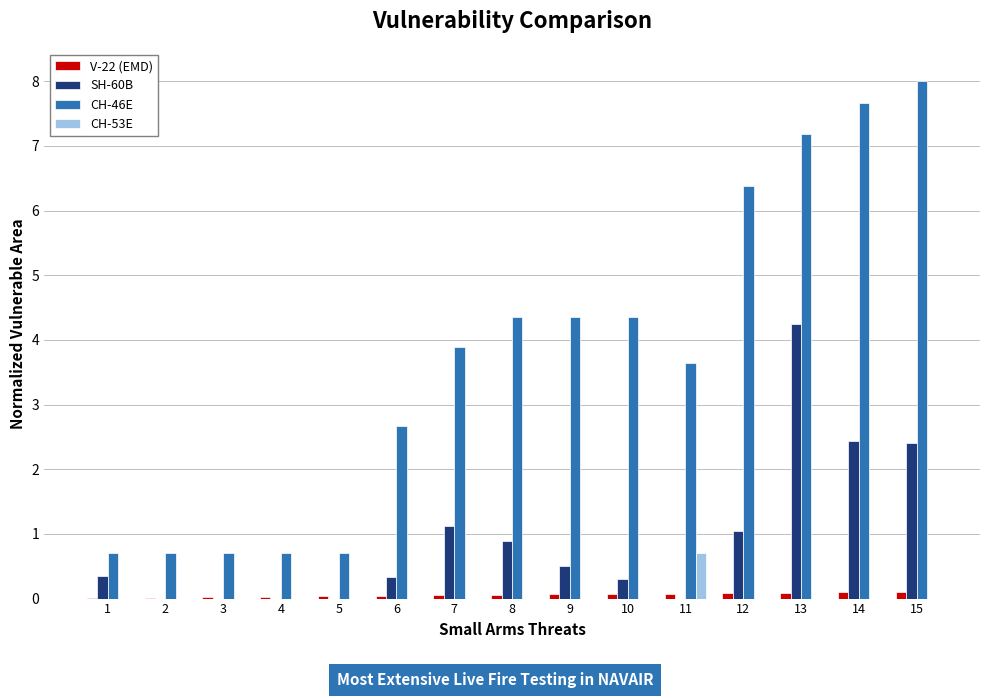

Are the bars grouped side by side (vs. stacked)?

Yes